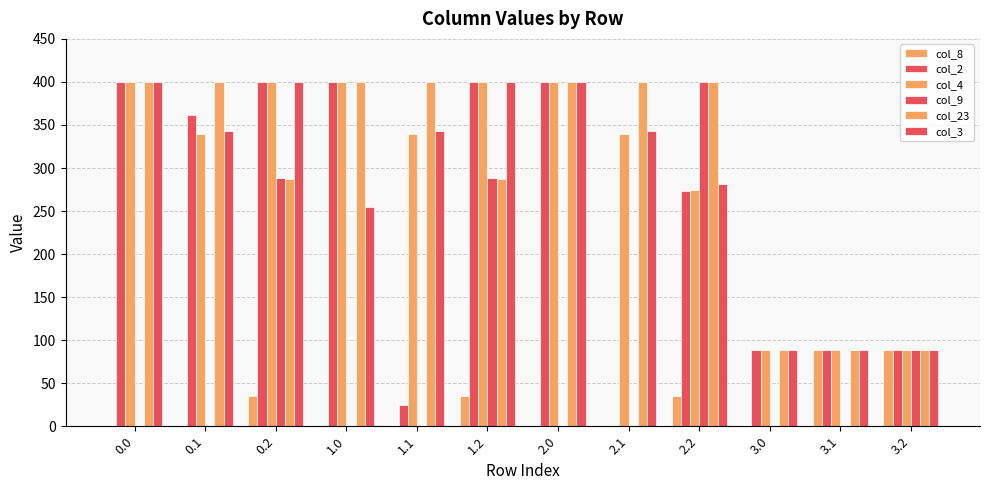

What is the label of the 9th bar from the left?

2.2